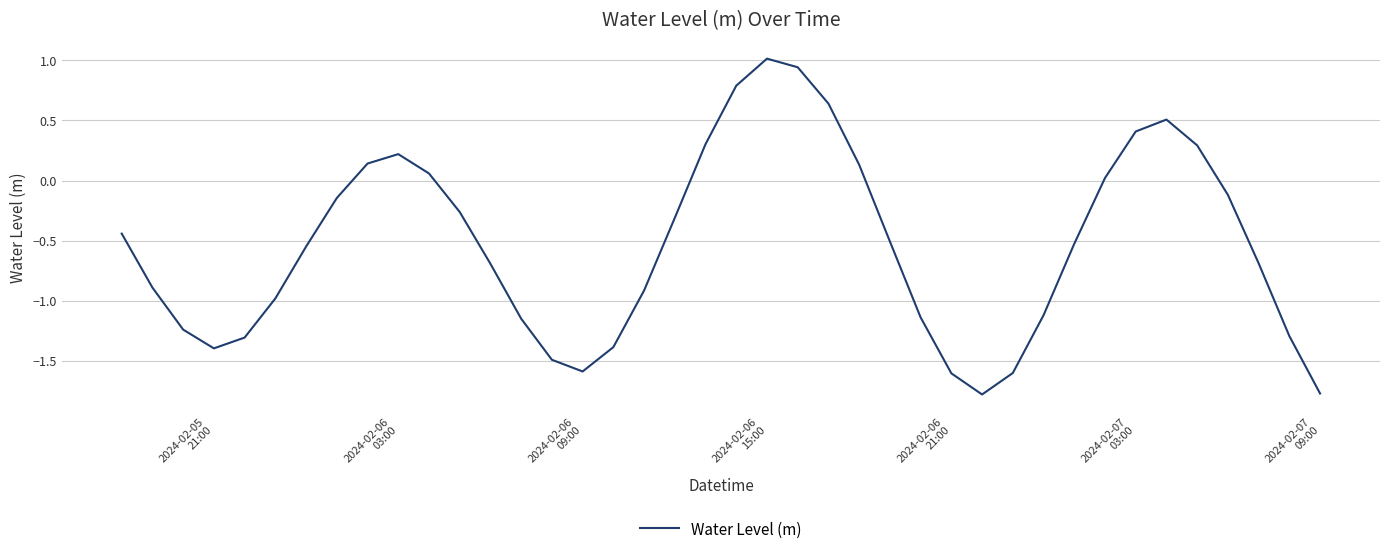

True or false: the data has more than 1 interior local peaks.

True